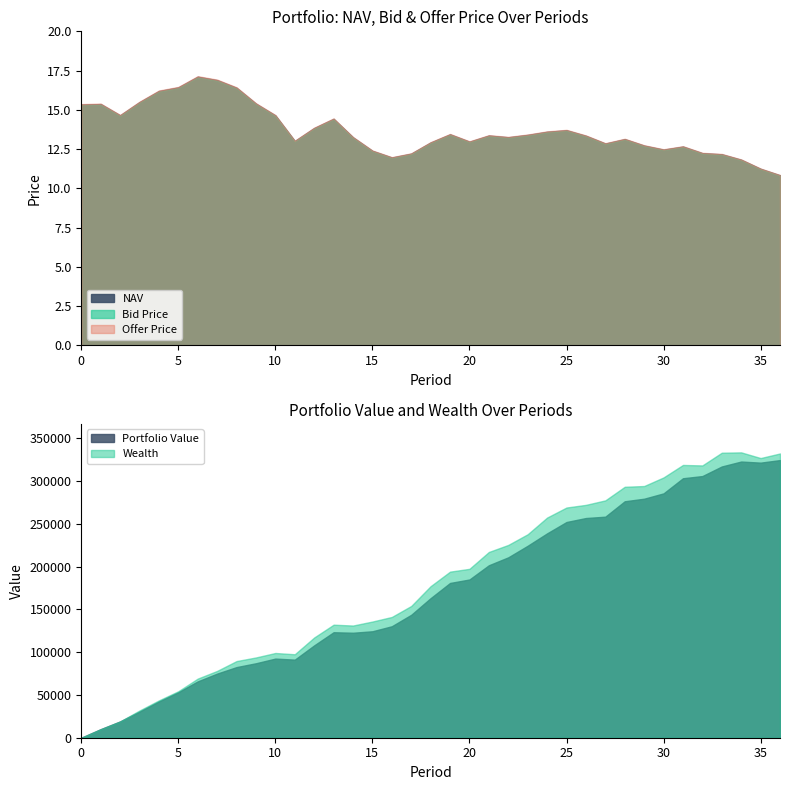

Is it true that NAV equals 6.2 at 18?

False